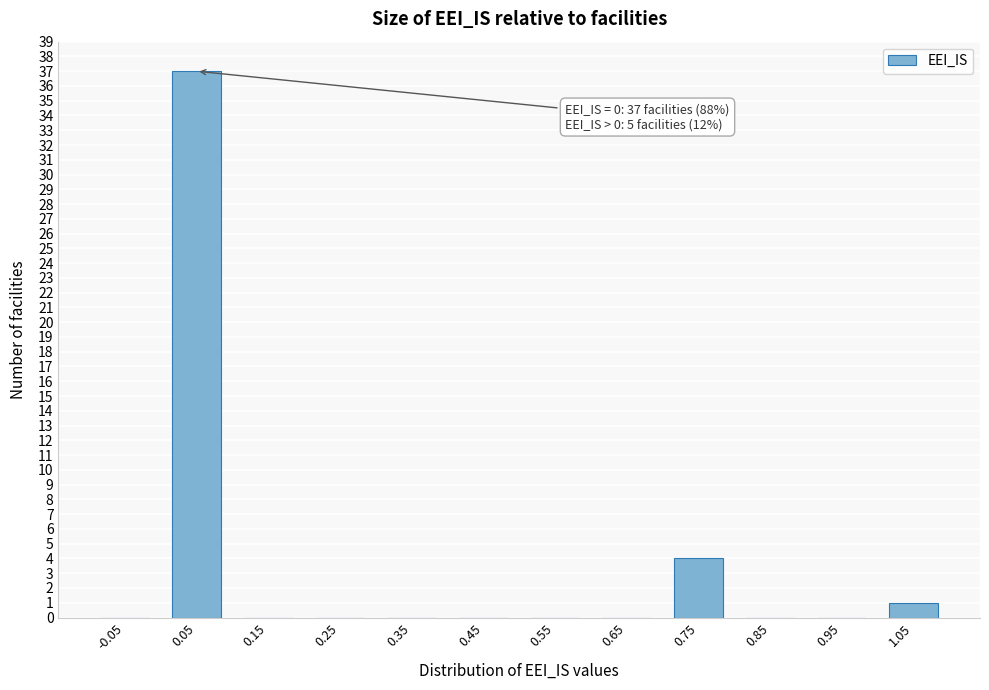

Which range on the x-axis has the tallest bar?

0.0 to 0.1